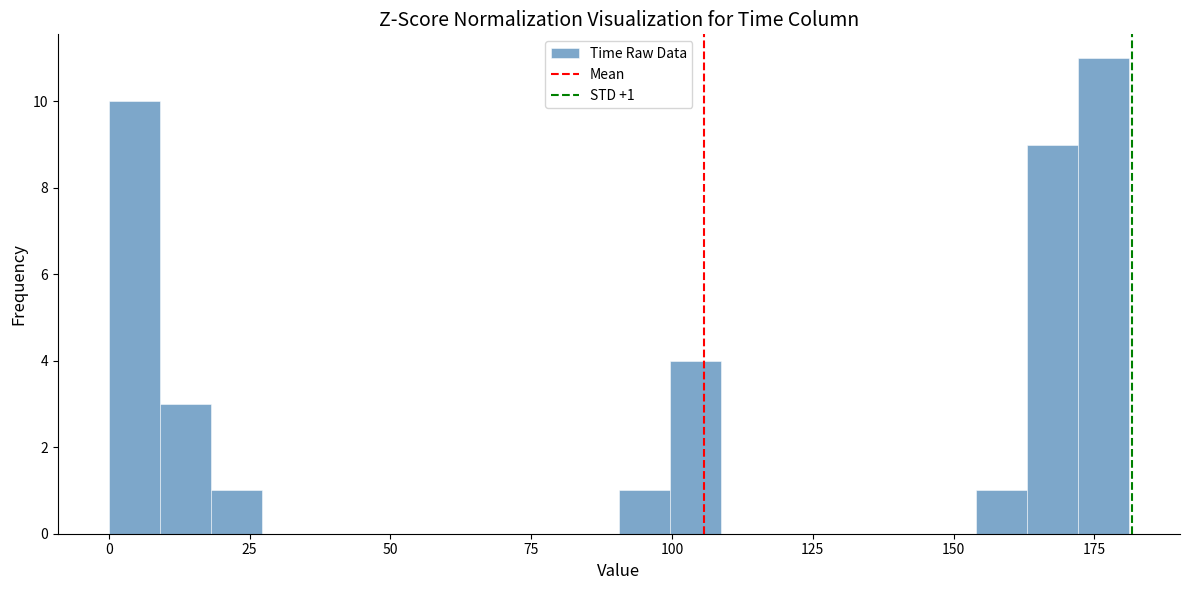

Read against the x-axis, roughly where is the centre of the tallest bar?

175